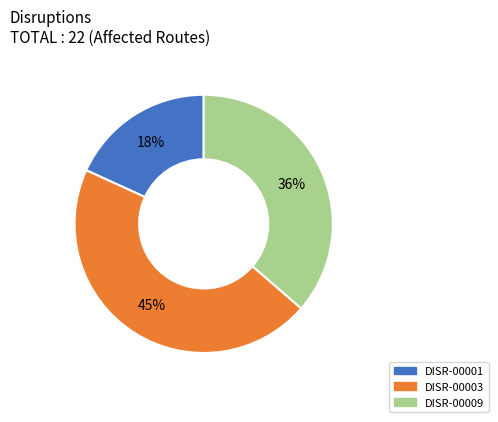

What is the largest slice in the pie chart?

DISR-00003